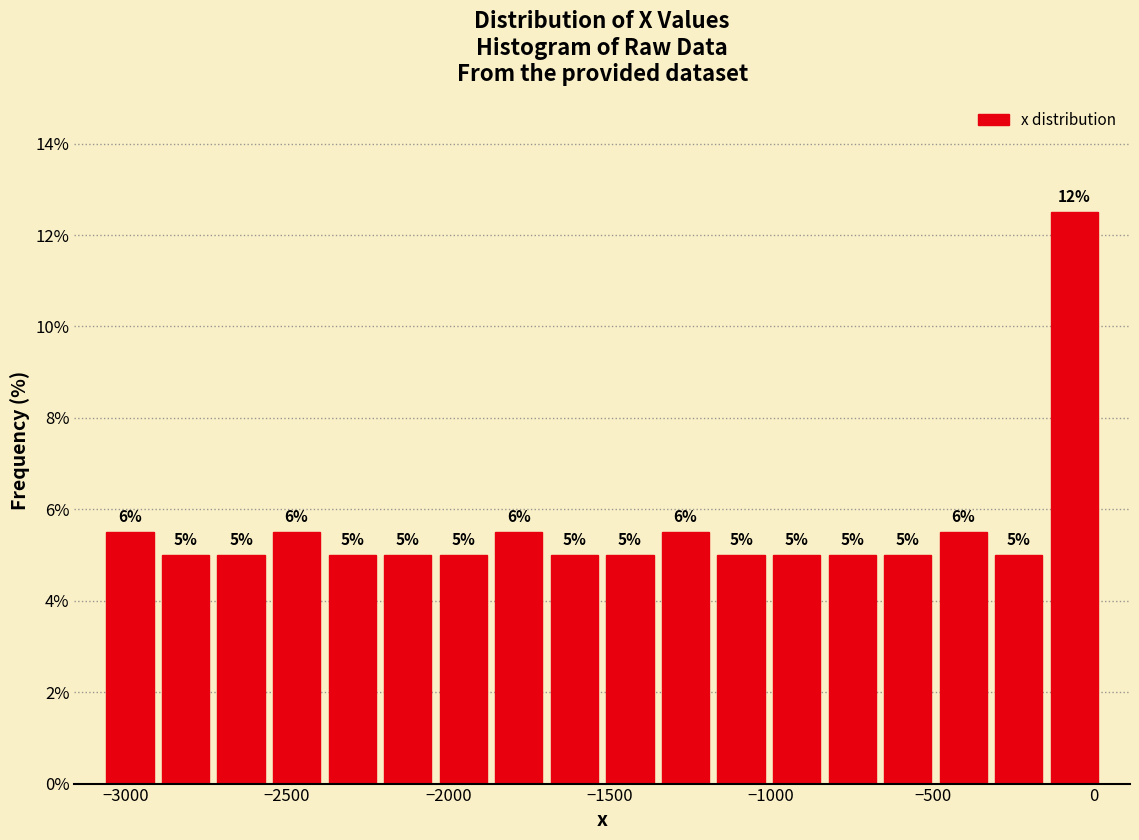

Read against the x-axis, roughly where is the centre of the tallest bar?

-50